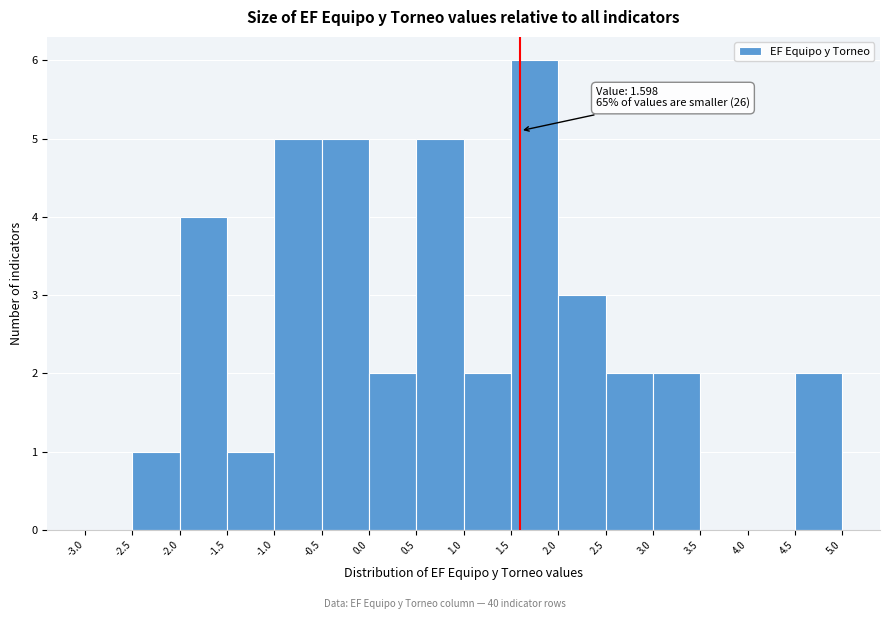

Over which range of the x-axis is the bar tallest?

1.5 to 2.0